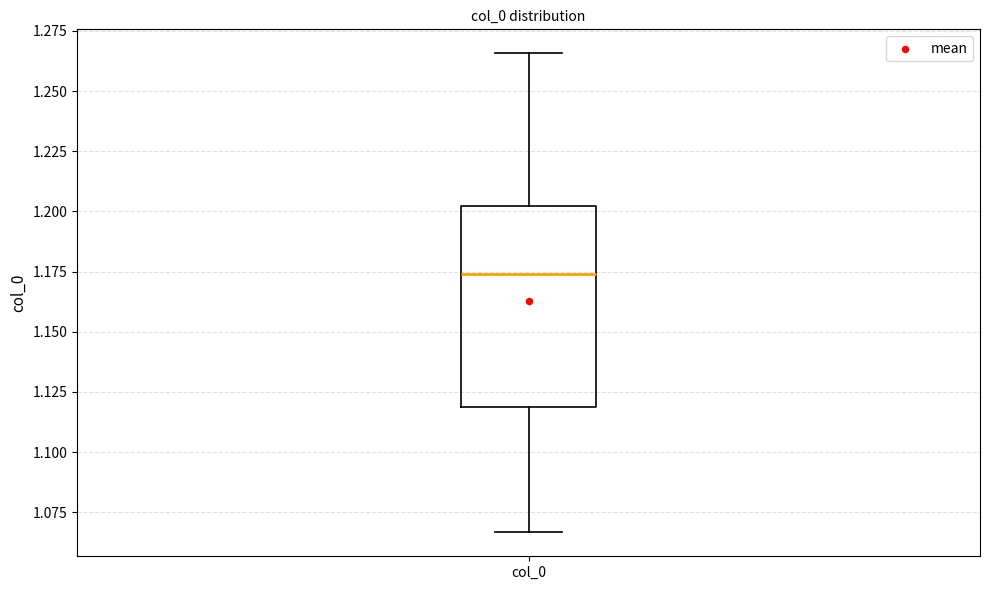

Where does the median line of the box for col_0 sit on the y-axis? The values are not printed on the chart, so give them approximately, as read against the axis.

1.175